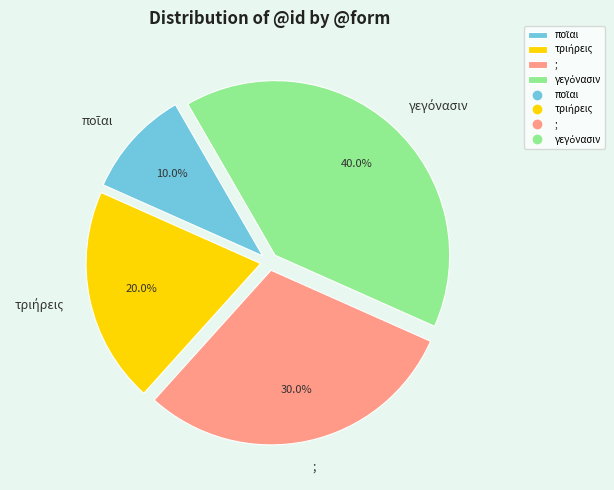

The ; slice represents 25% of the pie. True or false?

False